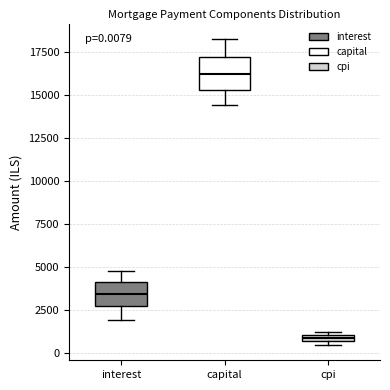

Which box's median line is the highest?

capital